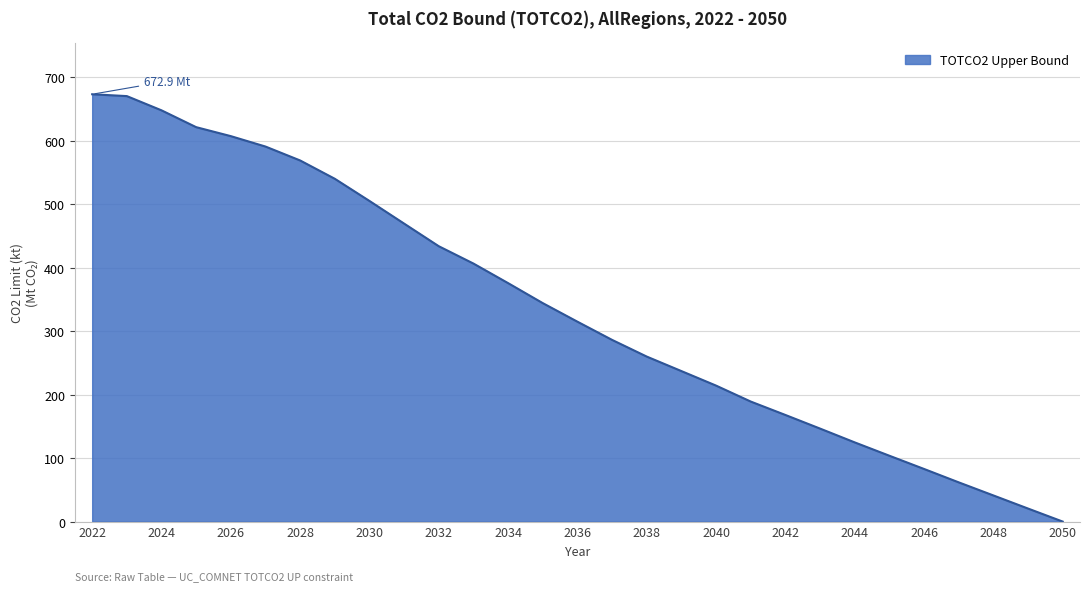

How many lines are shown in the chart?

1